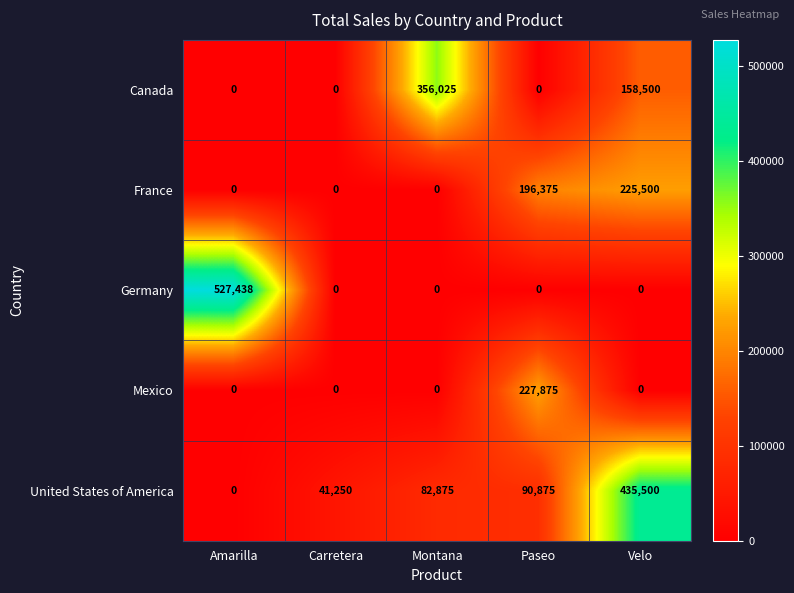

Which category has the highest value across all series?

Amarilla